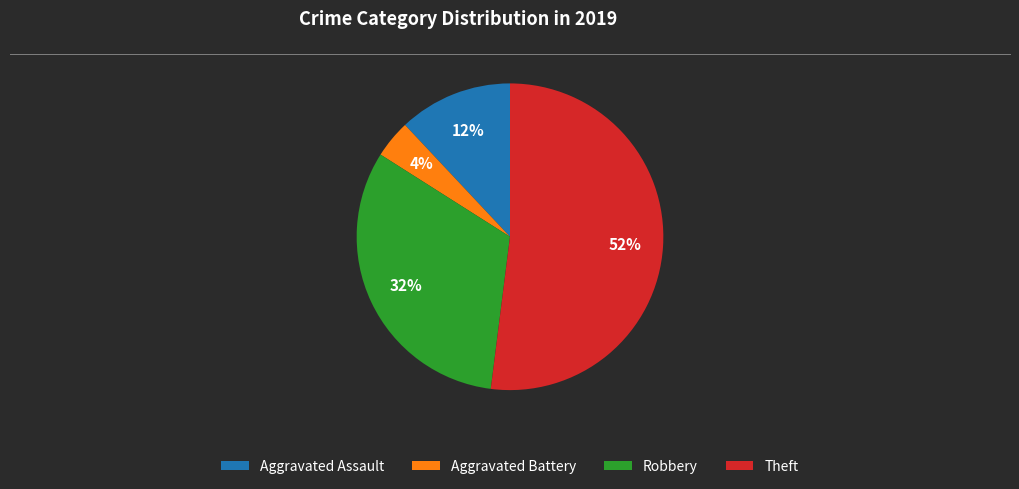

What is the majority slice?

Theft